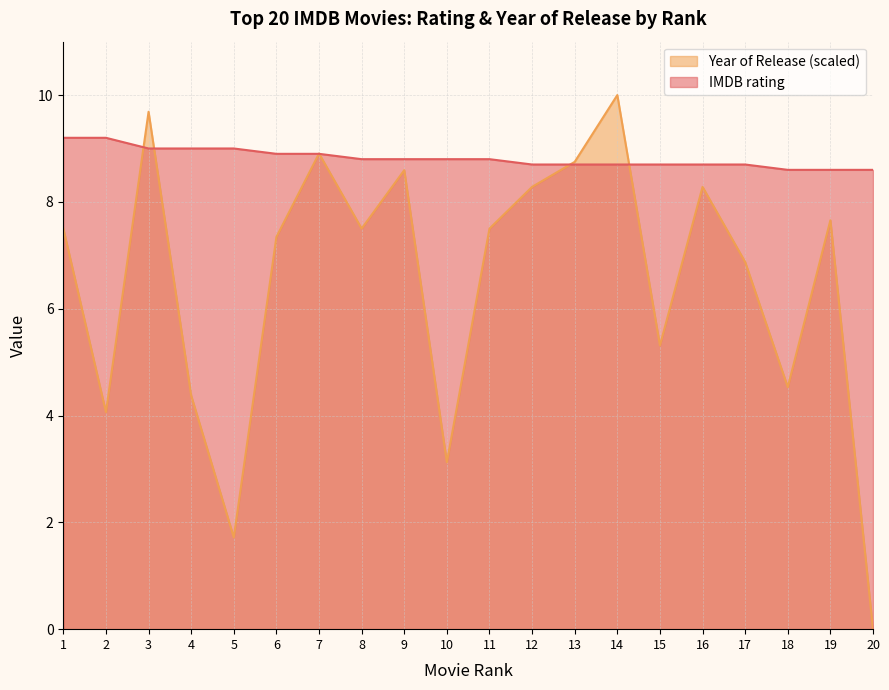

Which series has the largest total across all categories?

IMDB rating